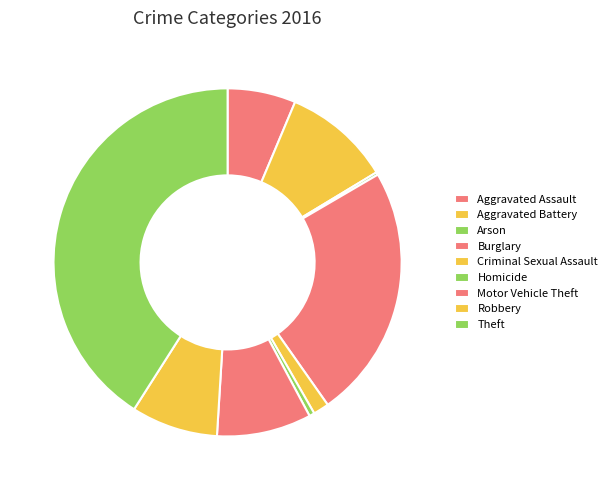

What is the smallest slice in the pie chart?

Arson